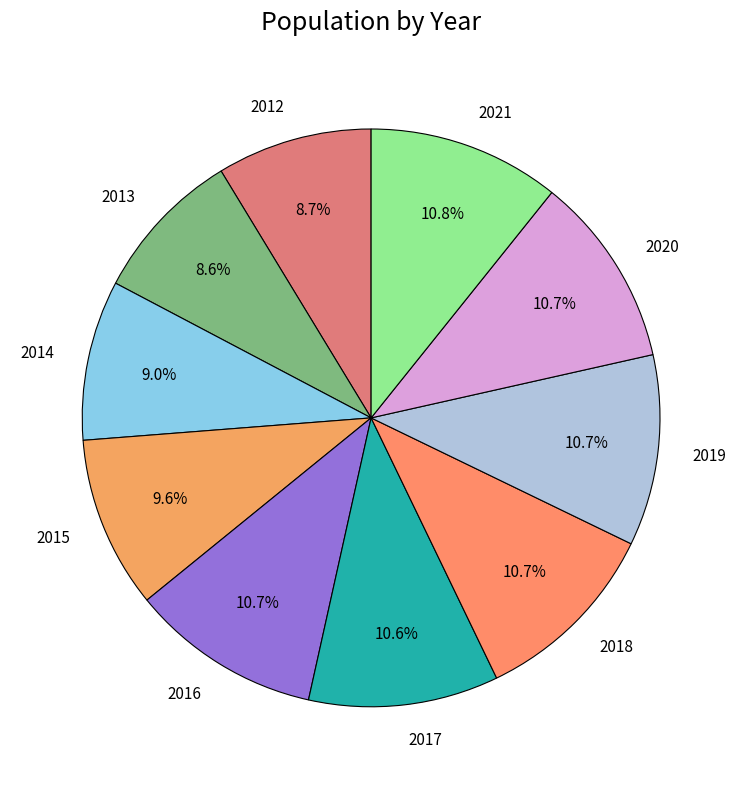

How many segments does this pie chart have?

10